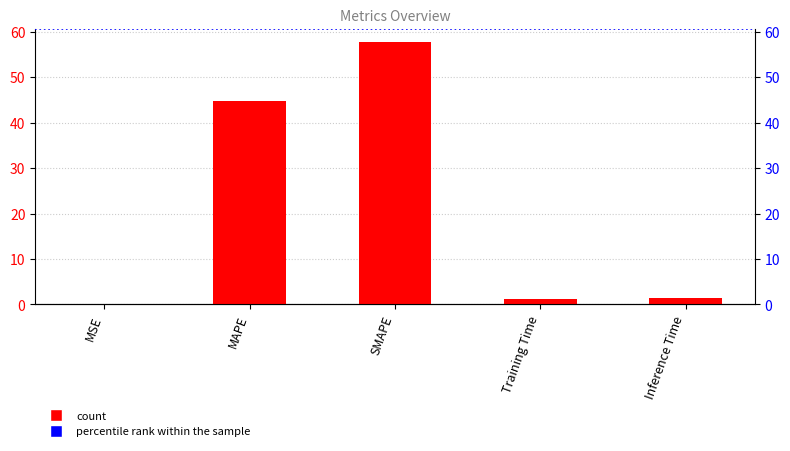

Reading left to right, list all the values displayed in this chart.

0.0	44.8	57.8	1.3	1.4